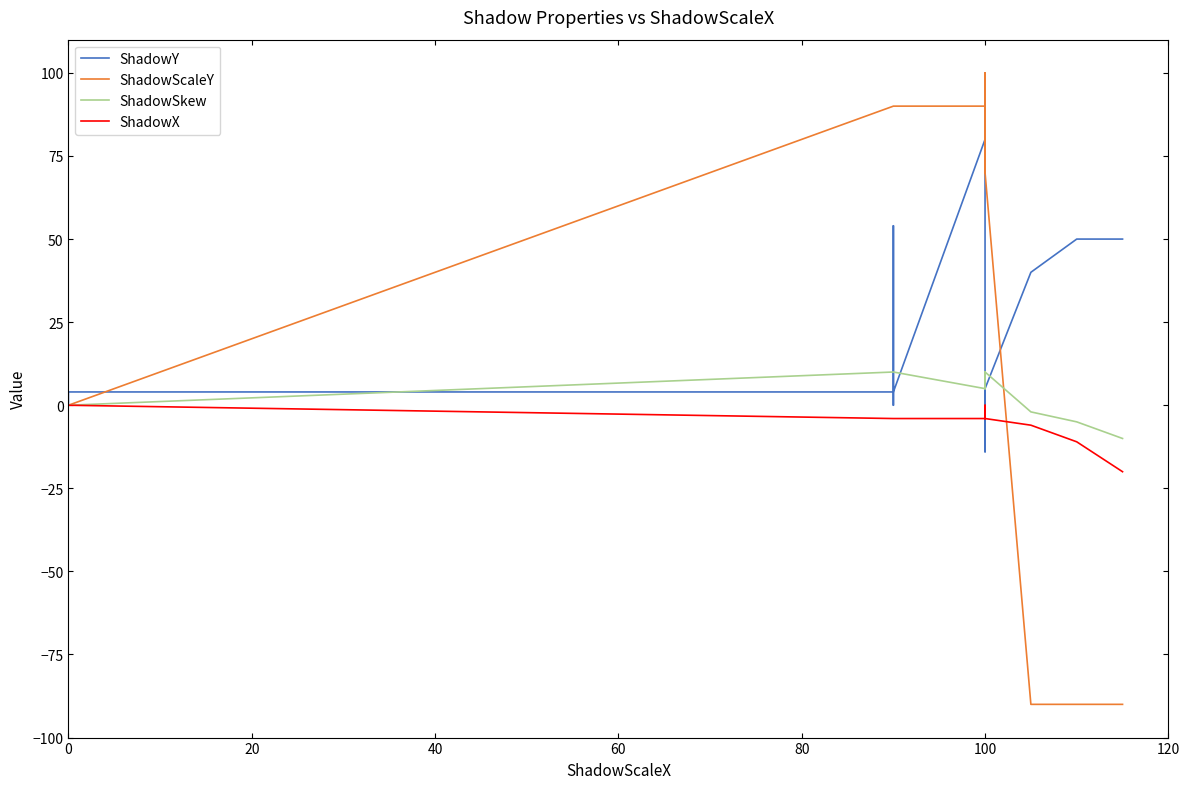

True or false: ShadowSkew has more than 2 interior local peaks.

False